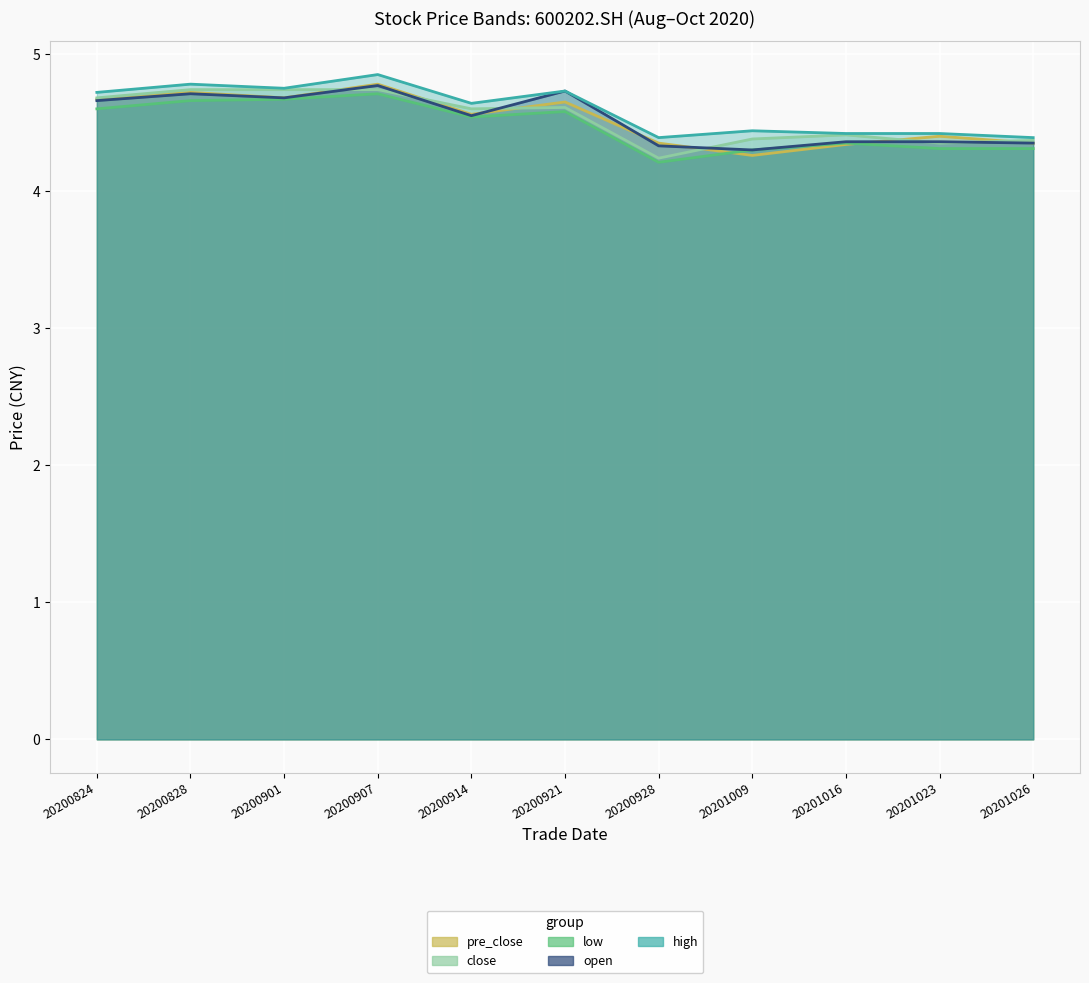

Reading left to right, extract all data points from this chart.

open: 4.7	4.7	4.7	4.8	4.5	4.7	4.3	4.3	4.4	4.4	4.3
high: 4.7	4.8	4.8	4.8	4.6	4.7	4.4	4.4	4.4	4.4	4.4
low: 4.6	4.7	4.7	4.7	4.5	4.6	4.2	4.3	4.3	4.3	4.3
close: 4.7	4.7	4.7	4.7	4.6	4.6	4.2	4.4	4.4	4.3	4.4
pre_close: 4.7	4.7	4.7	4.8	4.6	4.7	4.3	4.3	4.3	4.4	4.3